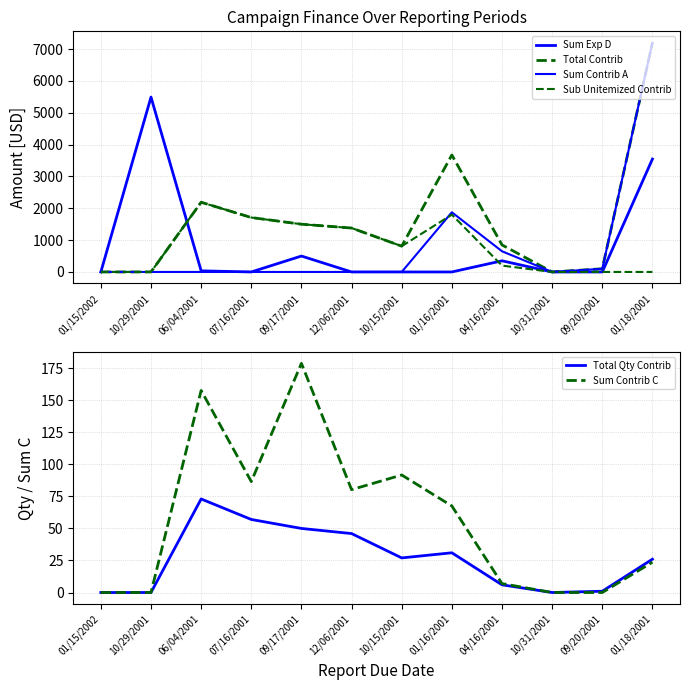

Which series has the largest total across all categories?

Total Contrib